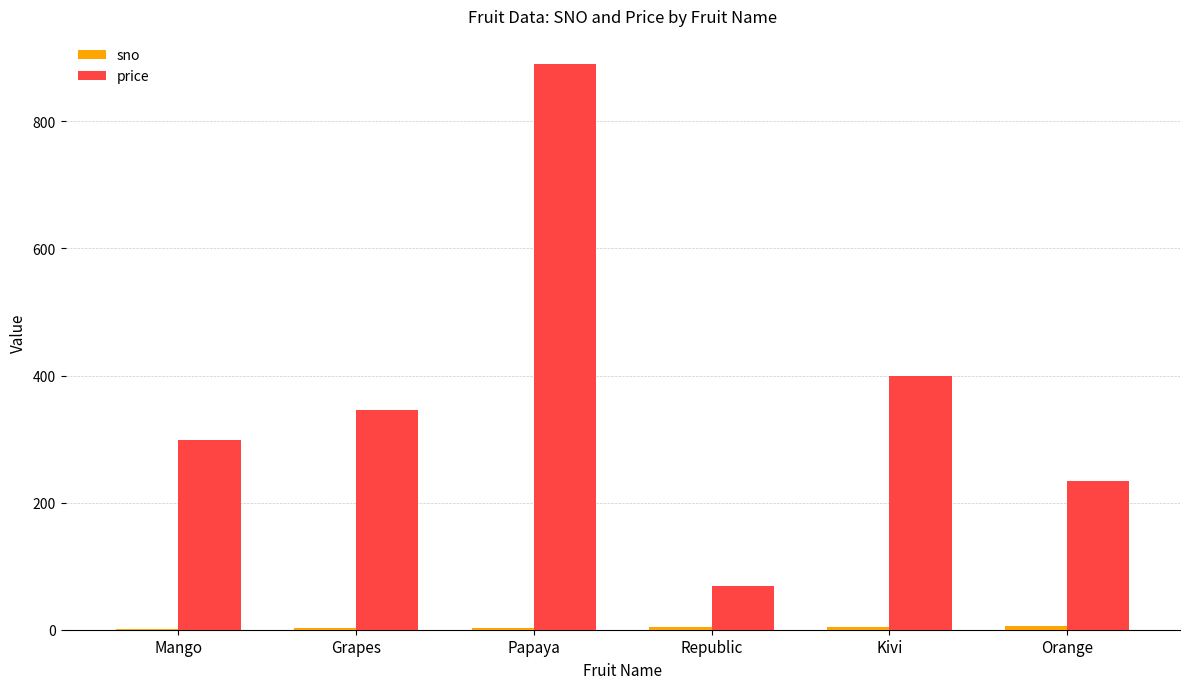

Which category has the highest value in the price series?

Papaya